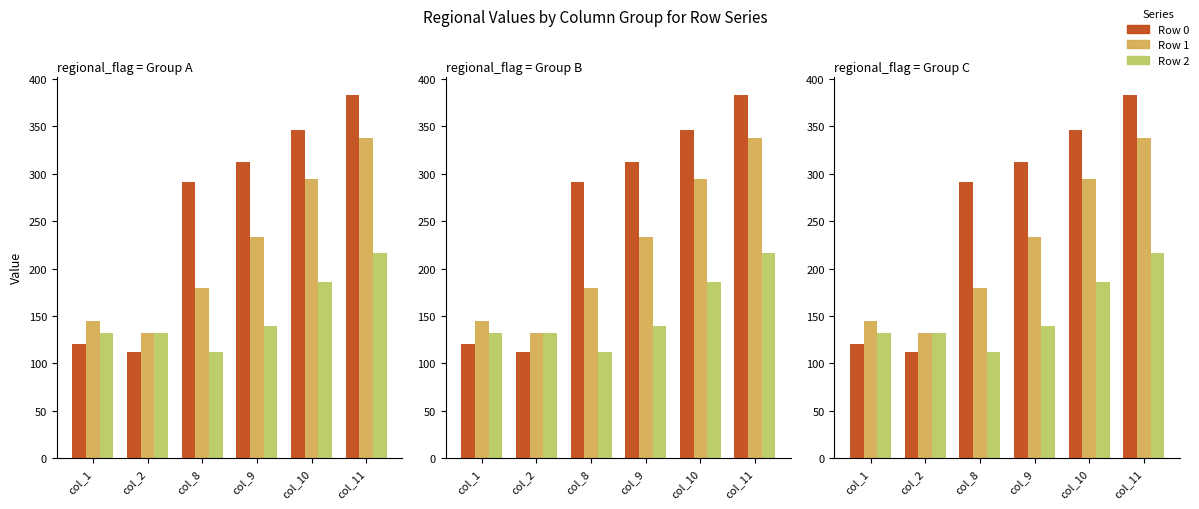

Is the value of Row 0 at col_9 greater than the value of Row 1 at col_10?

Yes